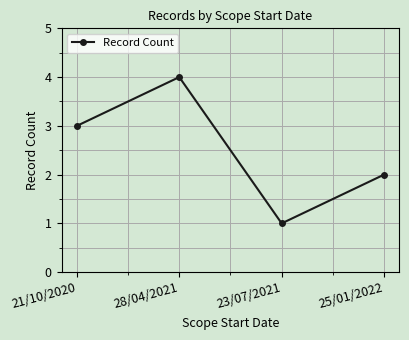

Rank the categories by value from highest to lowest.

28/04/2021, 21/10/2020, 25/01/2022, 23/07/2021